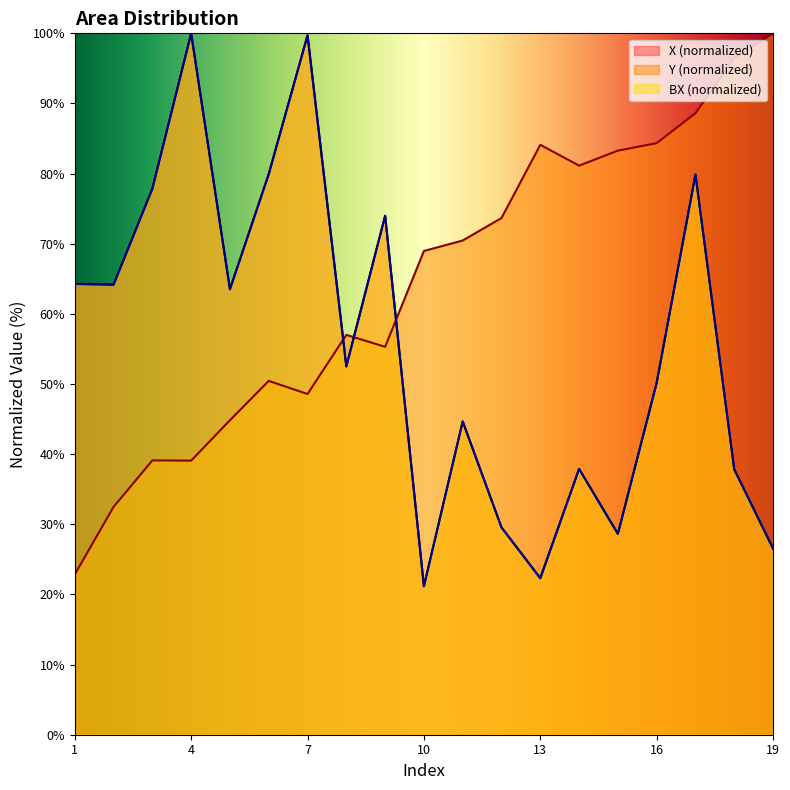

What is the lowest value of the Y series?

22.8